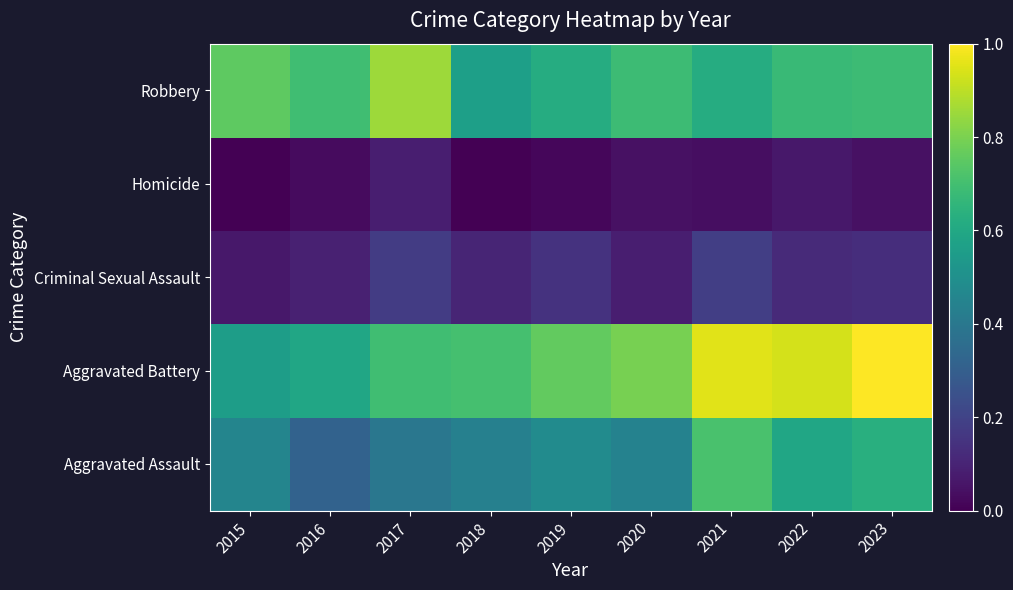

How many data points does each series have?

9